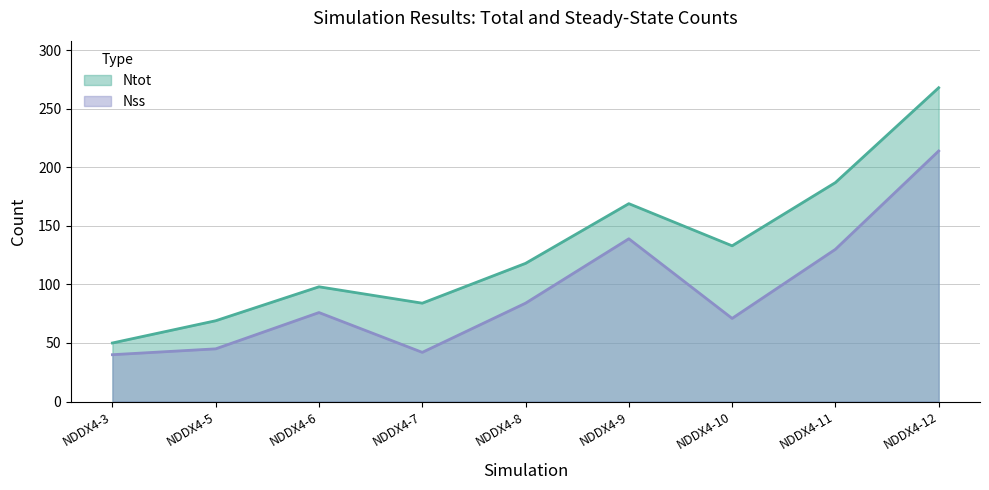

Count the number of categories in the chart.

9